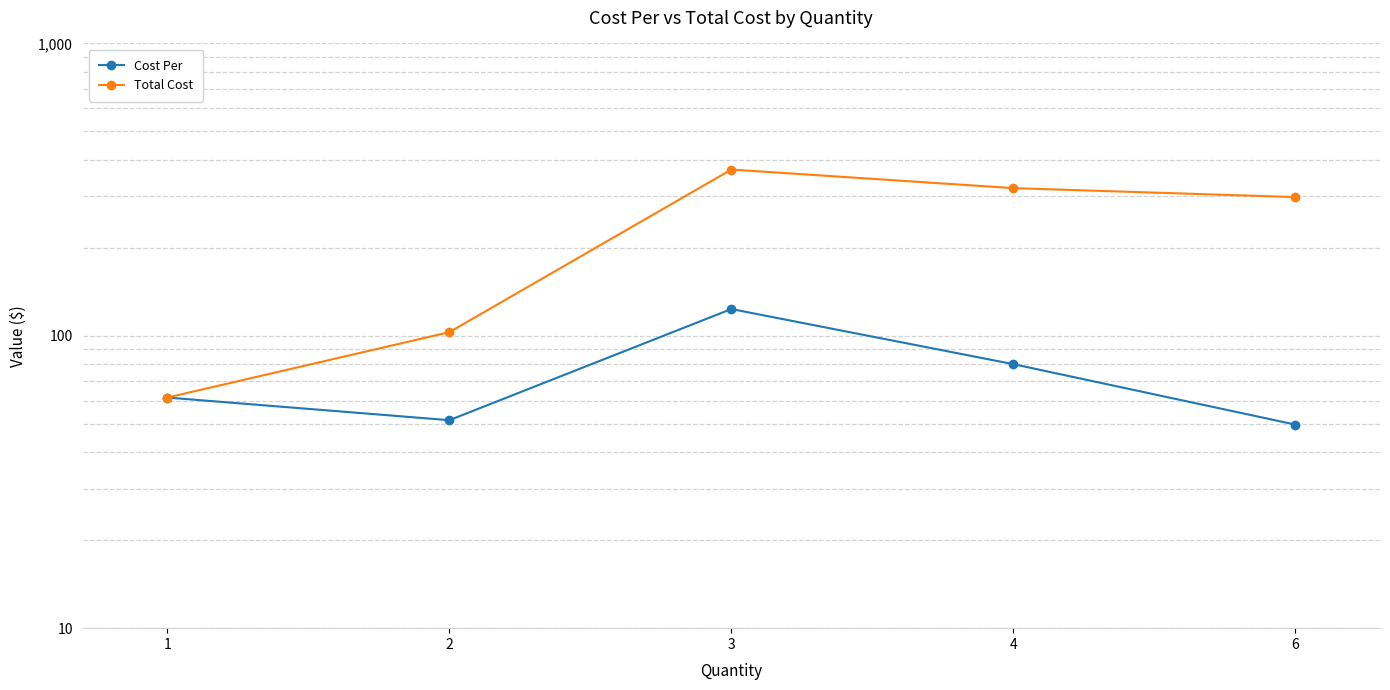

What is the minimum value shown in the chart?

49.7